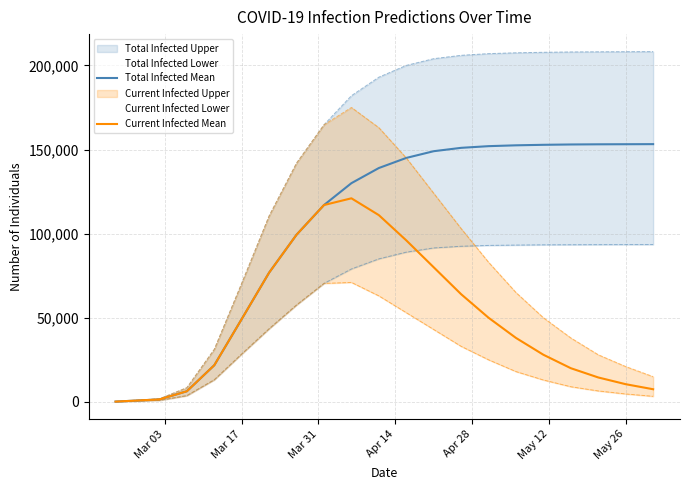

True or false: predicted_total_infected_mean and predicted_current_infected_mean cross at least once.

False